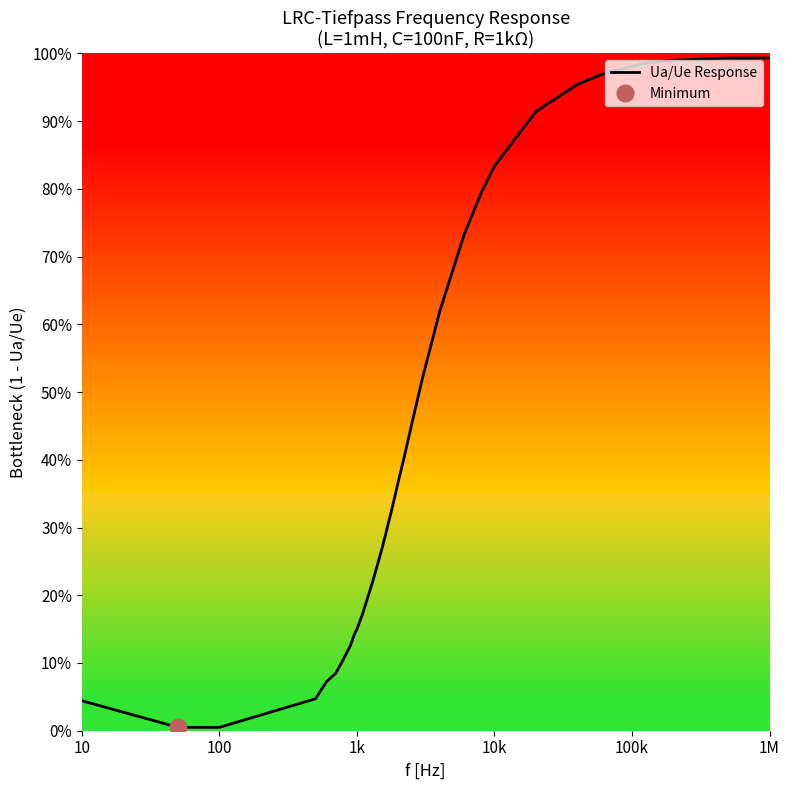

What is the difference between the maximum and minimum values?

1.0